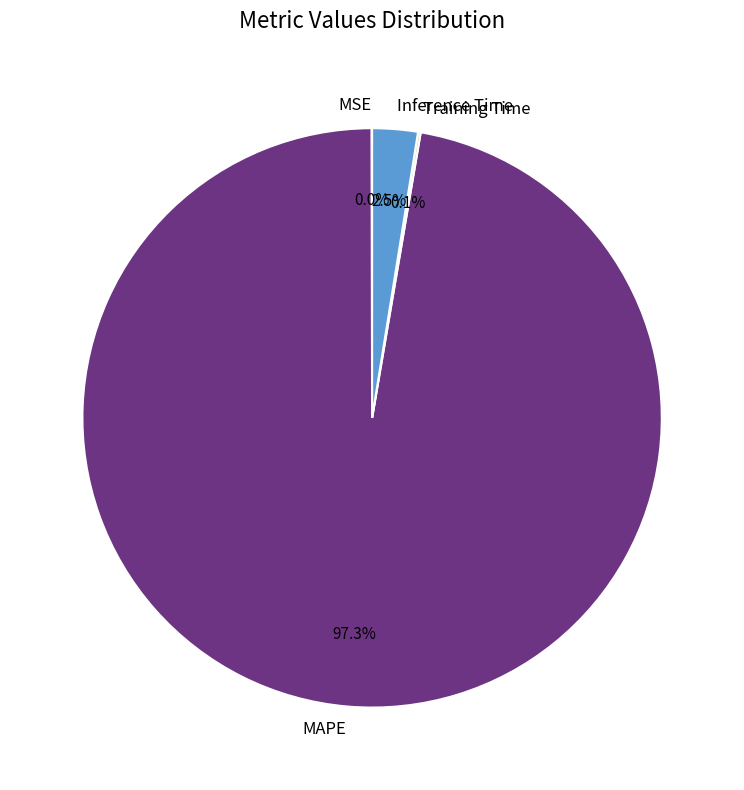

What is the largest slice in the pie chart?

MAPE